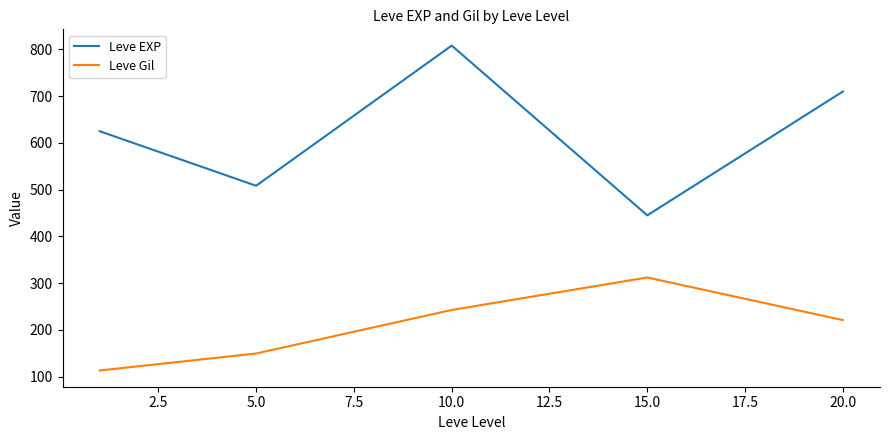

Rank the series by their maximum value, from lowest to highest.

Leve Gil, Leve EXP